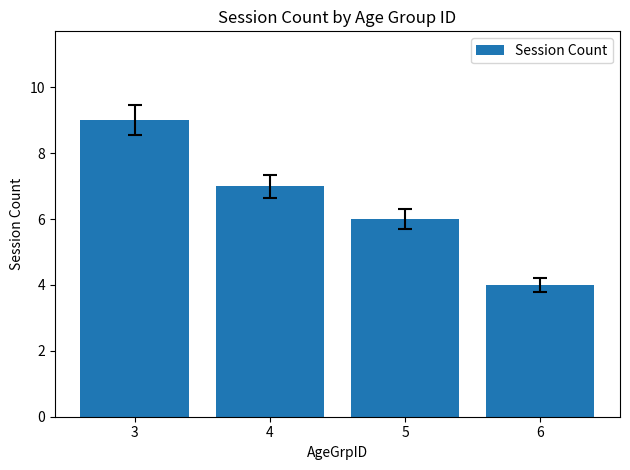

How many bars are there in total?

4